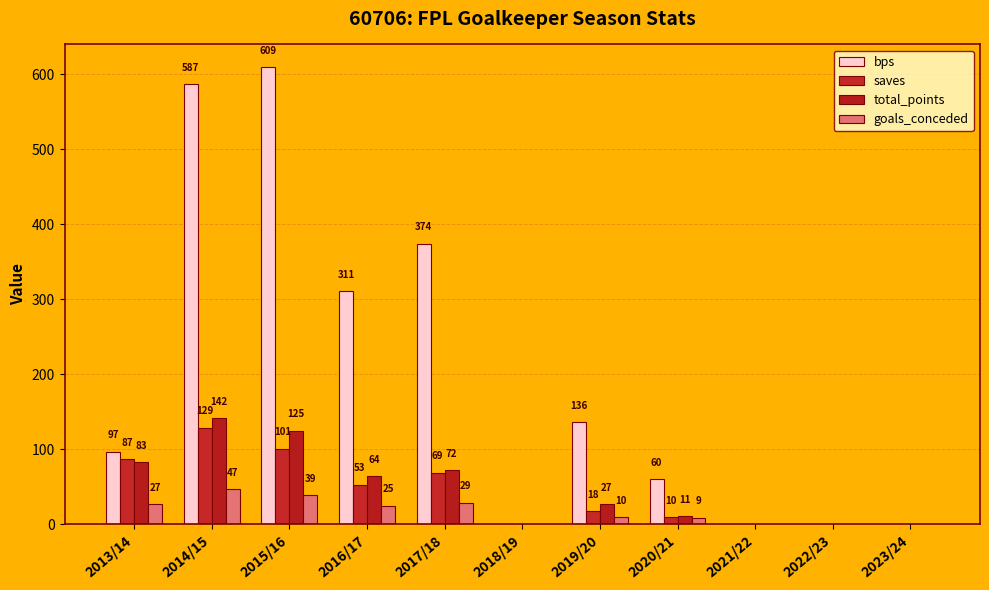

Reading left to right, transcribe all the data shown in this chart.

bps: 97	587	609	311	374	0	136	60	0	0	0
saves: 87	129	101	53	69	0	18	10	0	0	0
total_points: 83	142	125	64	72	0	27	11	0	0	0
goals_conceded: 27	47	39	25	29	0	10	9	0	0	0